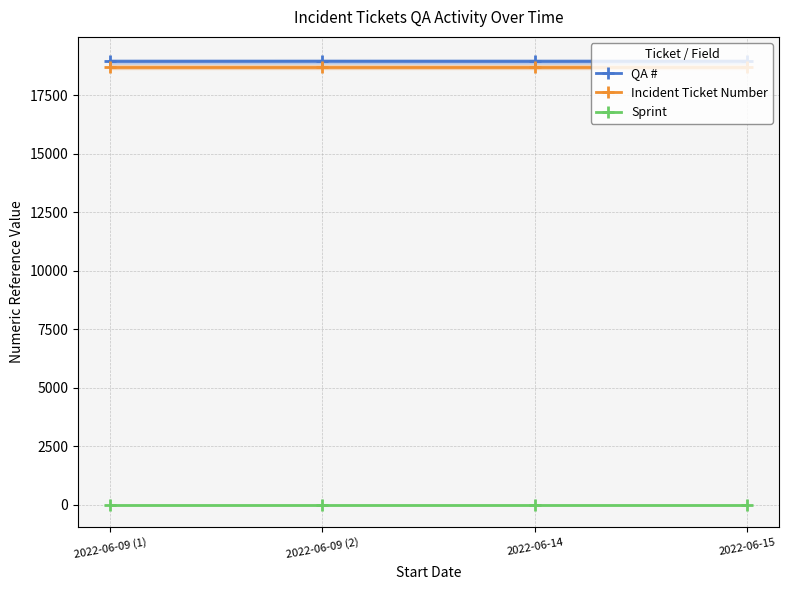

What is the sum of the QA # values at 2022-06-09 (2) and 2022-06-15?

37888